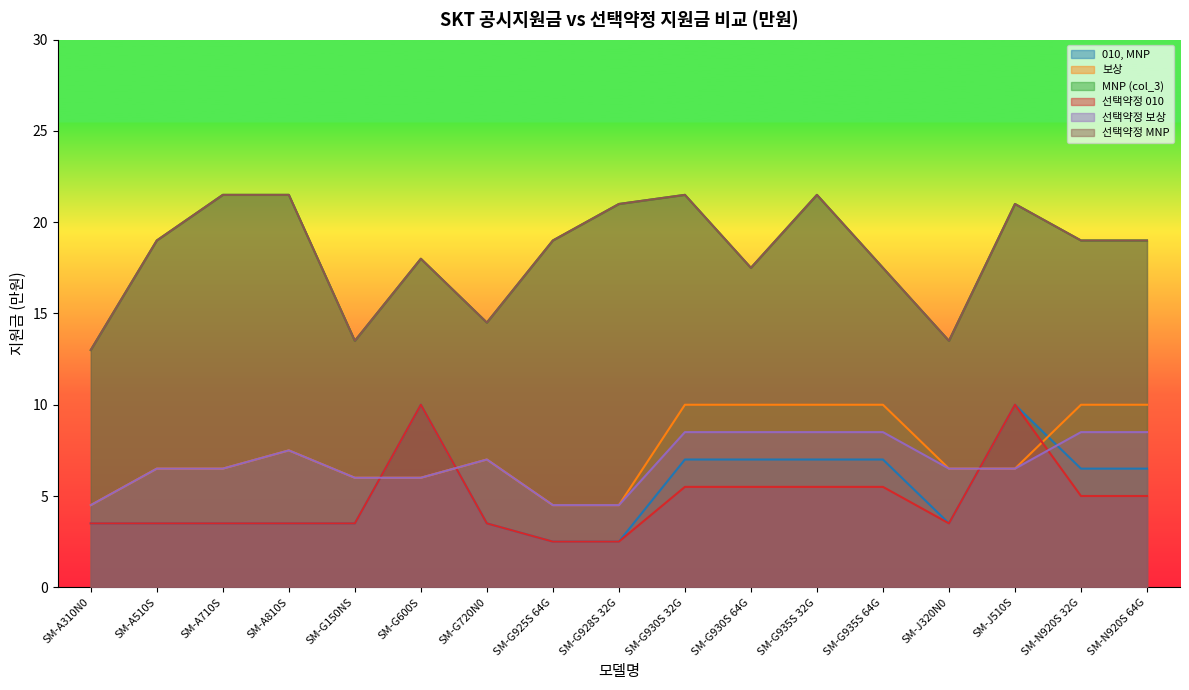

Where do 010, MNP and 보상 first cross each other?

SM-G150NS and SM-G600S